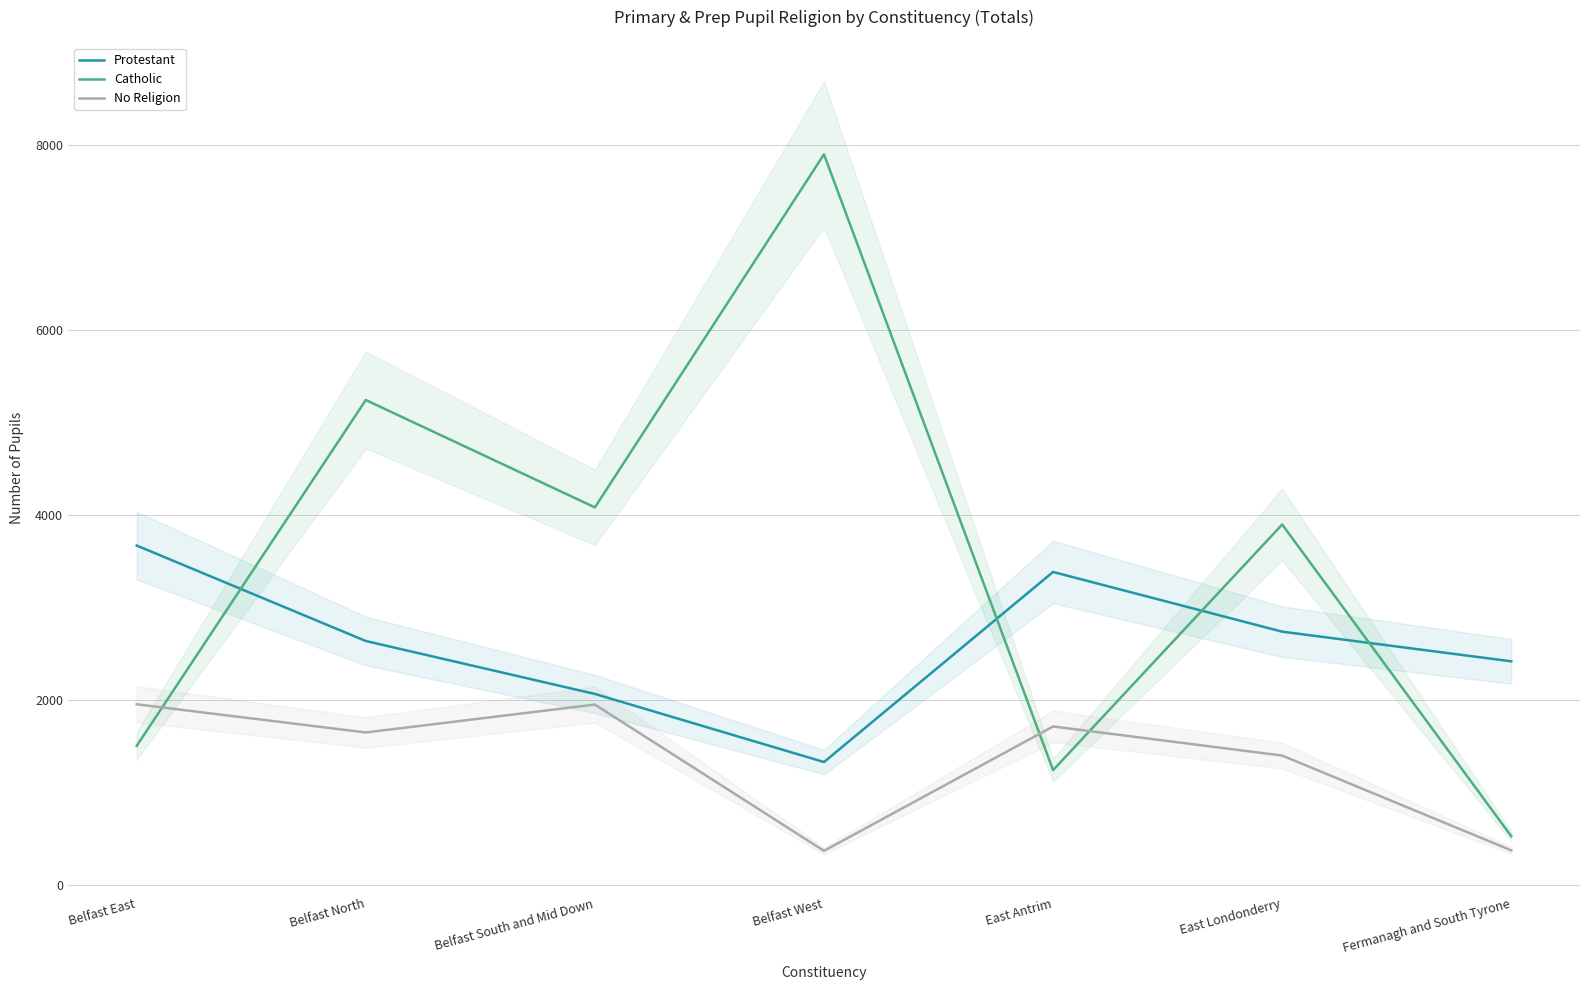

Which series has the largest range (max minus min)?

Catholic